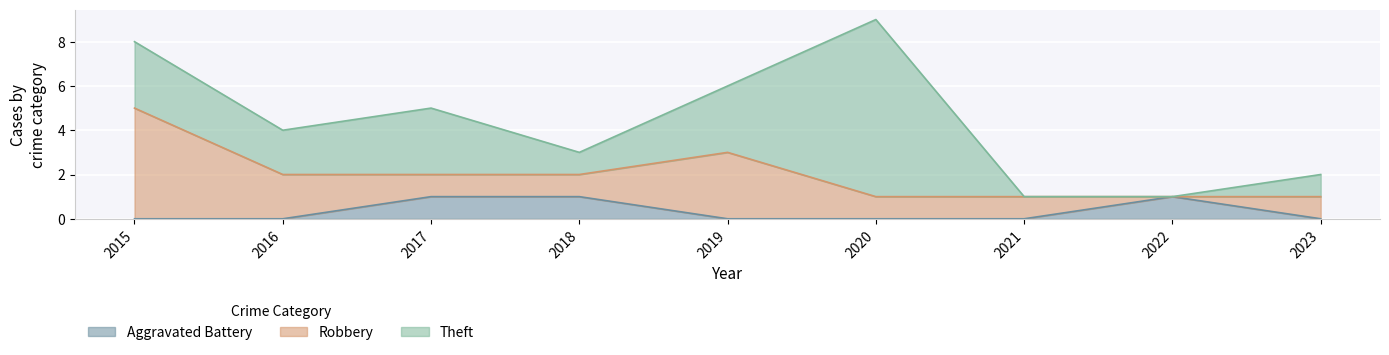

True or false: Aggravated Battery has more than 0 points higher than both neighbors.

True